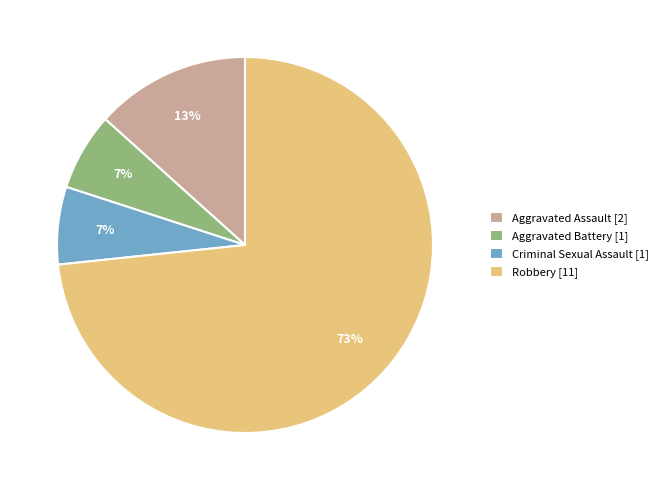

How many slices are in this pie chart?

4